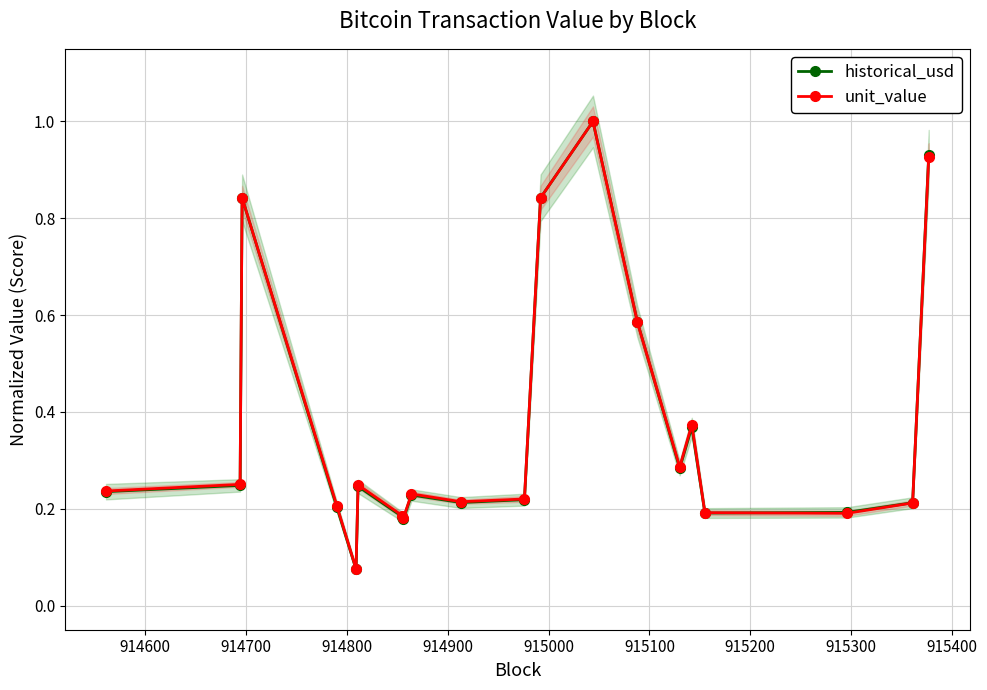

What is the maximum value for historical_usd?

1.0